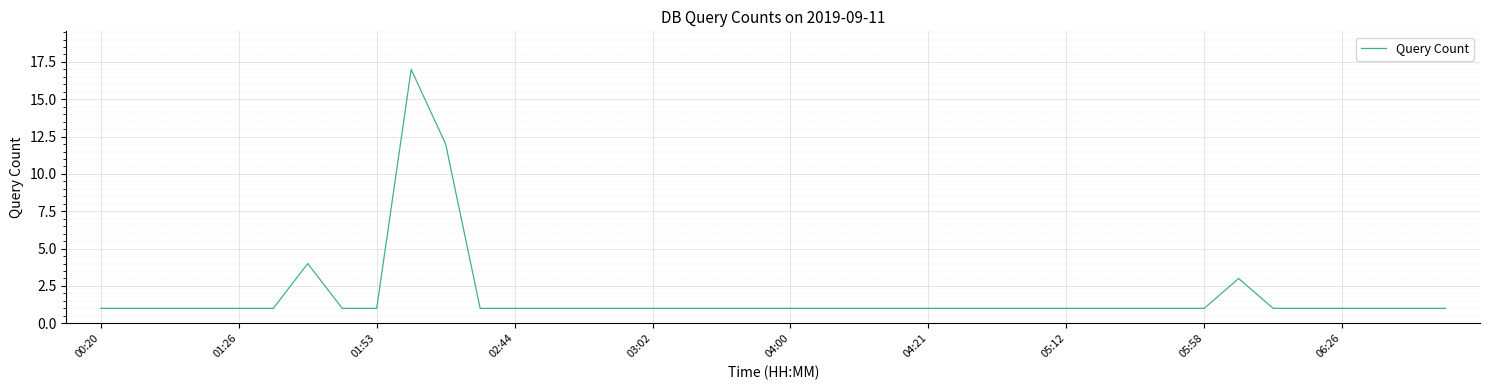

What is the maximum value shown in the chart?

17